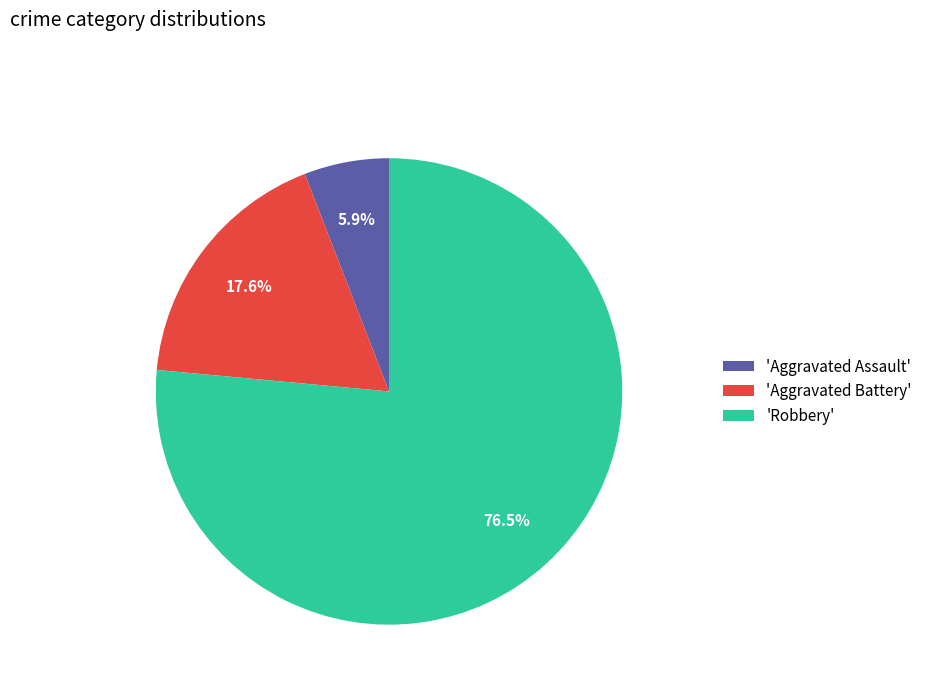

To the nearest percent, what is the average slice percentage?

33%